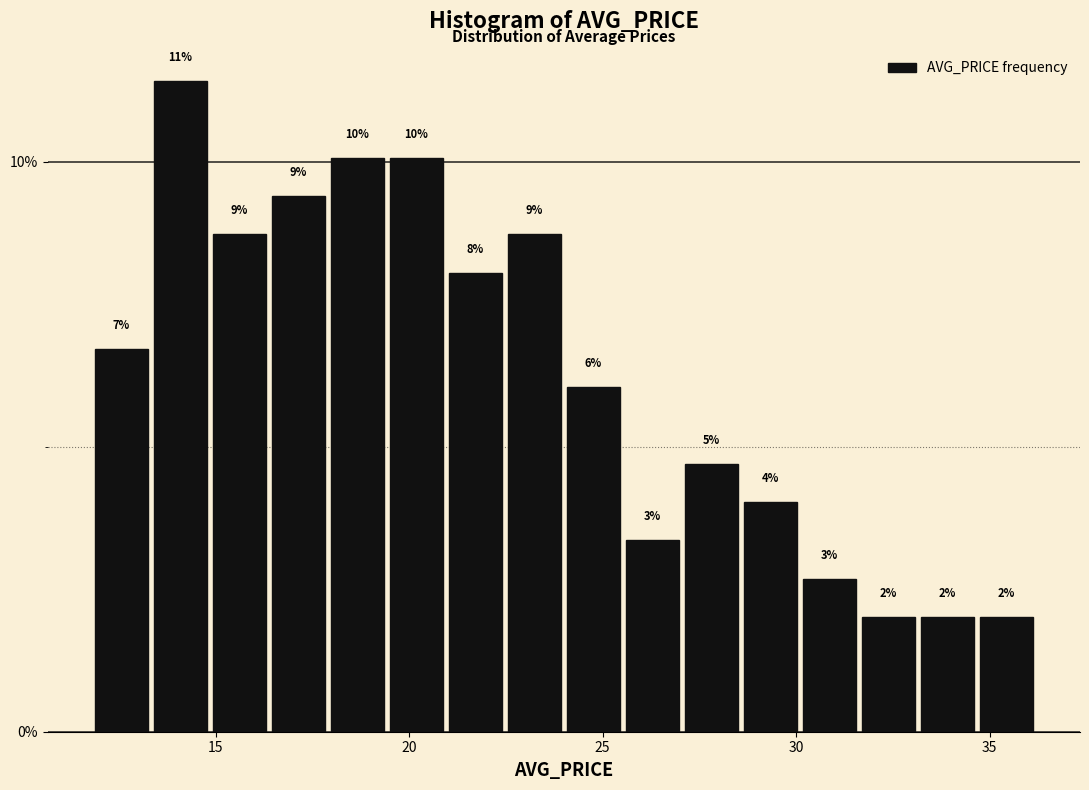

Around what value on the x-axis is the tallest bar? Give the approximate position of its centre, as read against the axis.

14.0